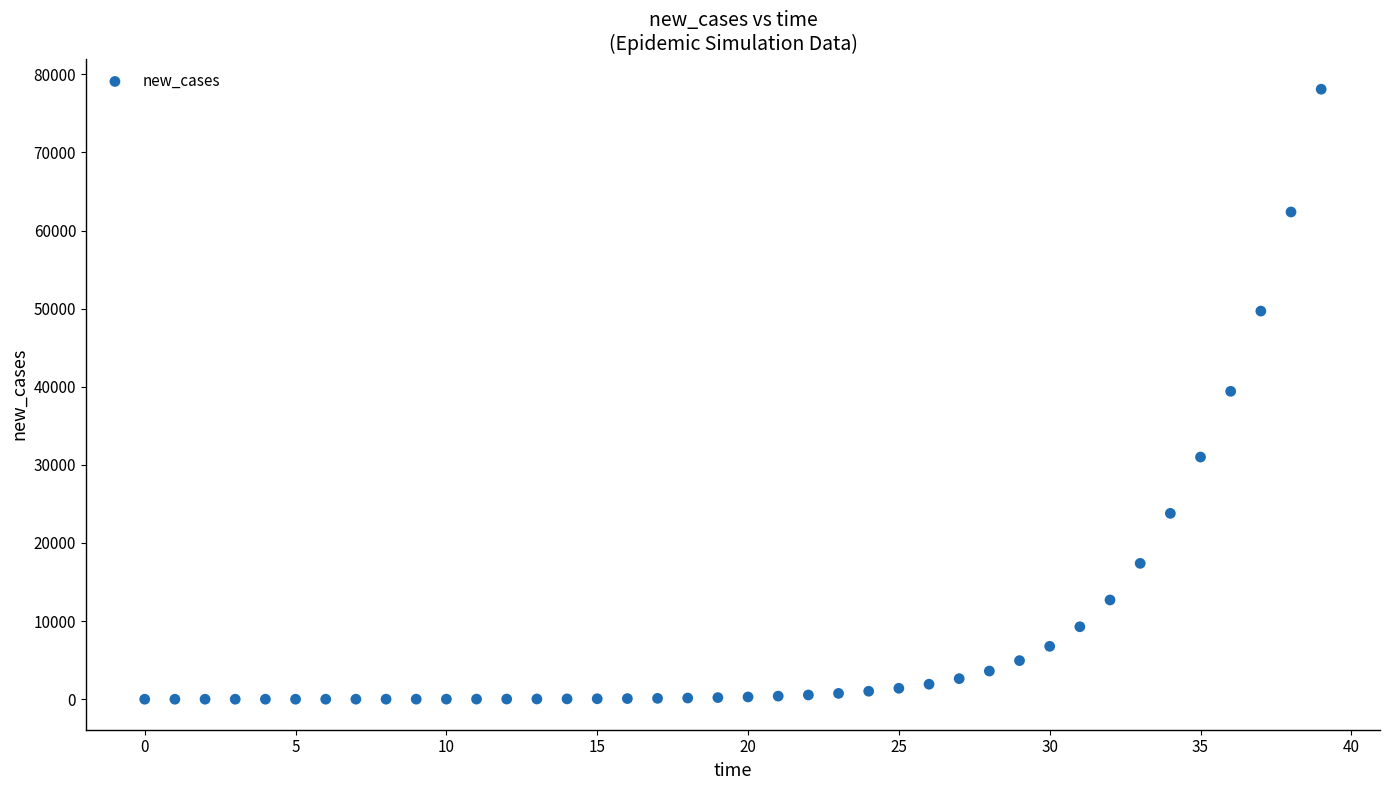

What is the range of Y values (max minus min)?

78087.4